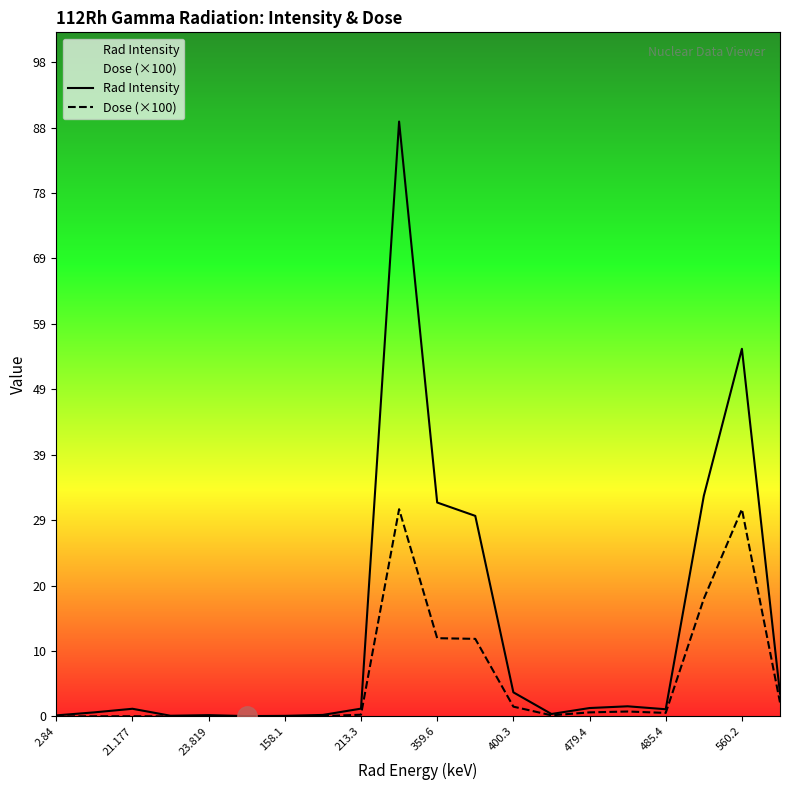

Which label corresponds to the smallest value in the chart?

2.84